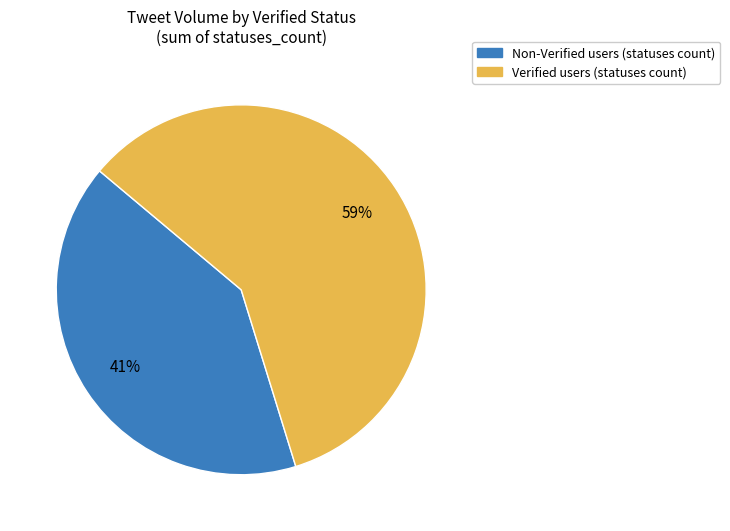

To the nearest percent, what is the difference between the largest and smallest slice percentages?

18%